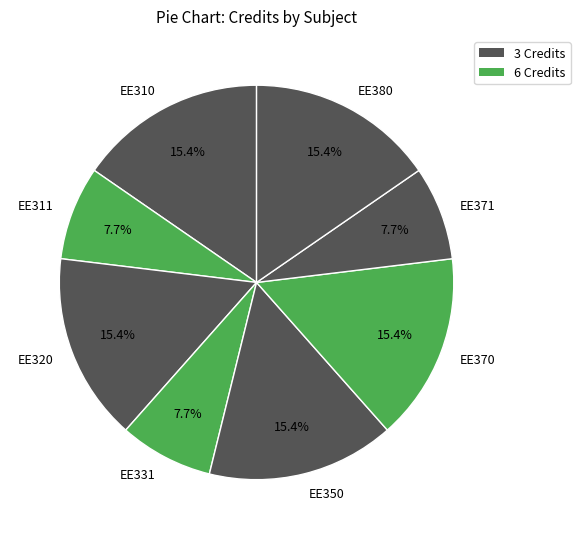

To the nearest percent, what percentage of the pie is EE311?

8%